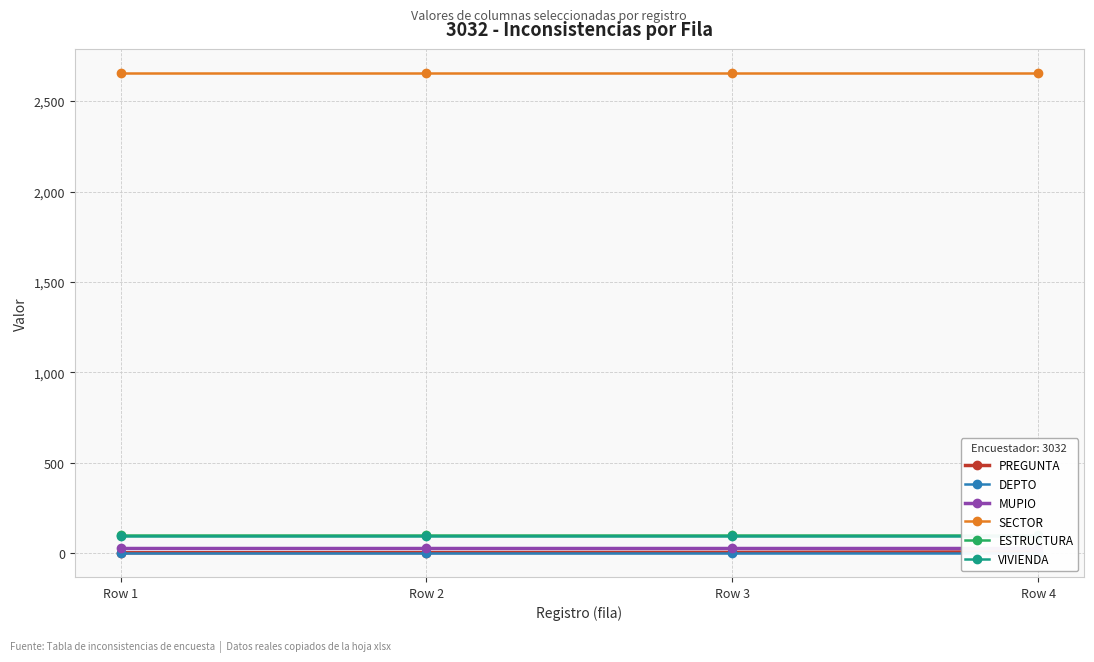

True or false: MUPIO and DEPTO cross at least once.

False